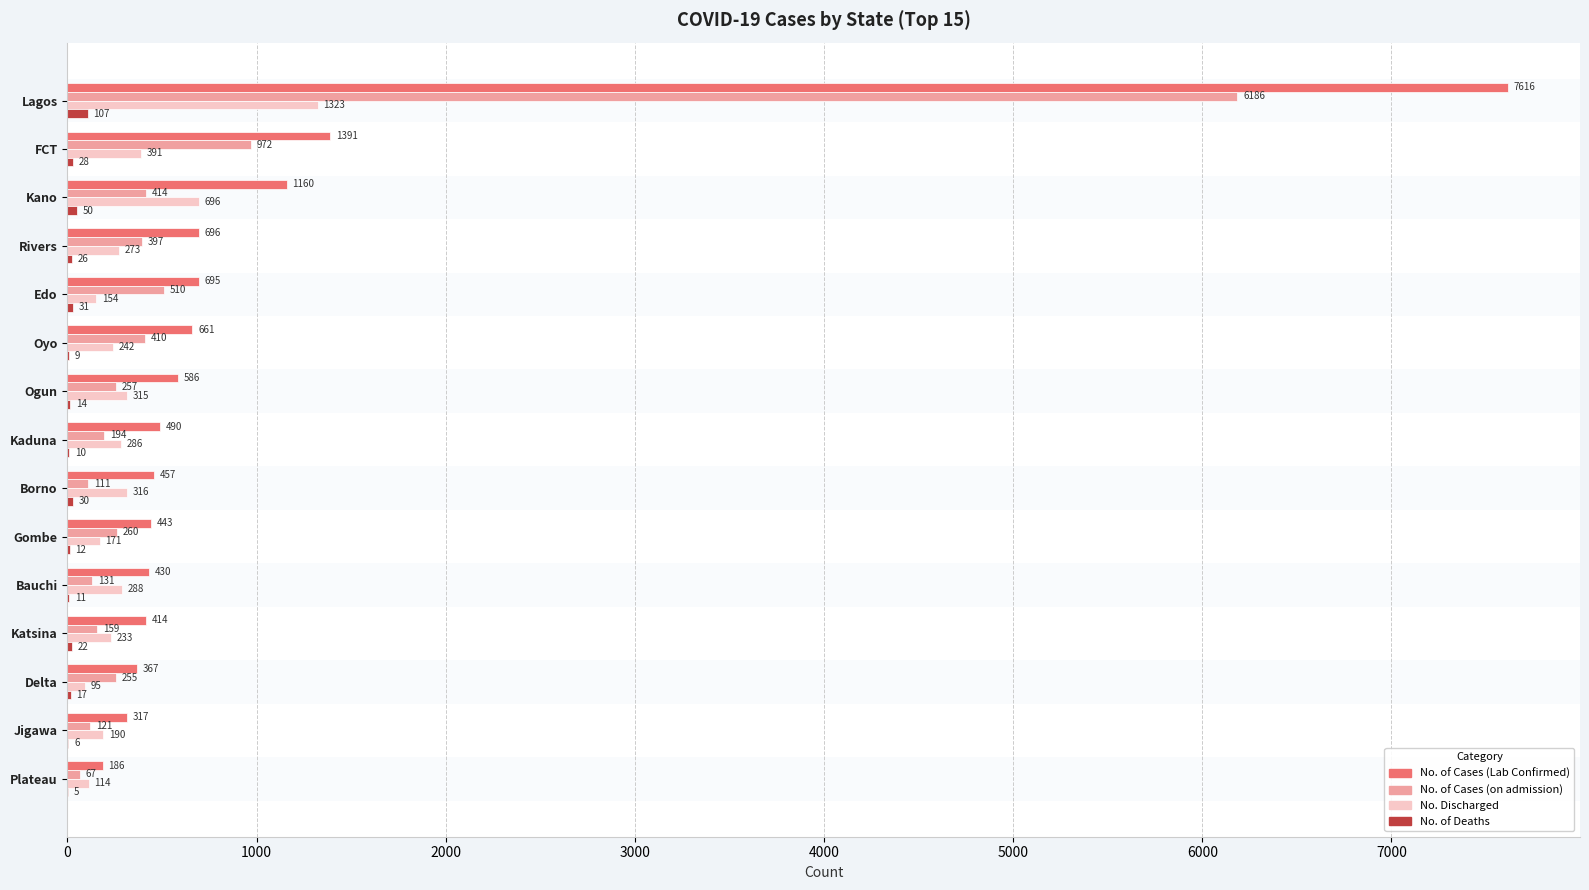

What is the sum of the No. Discharged values at Borno and Oyo?

558